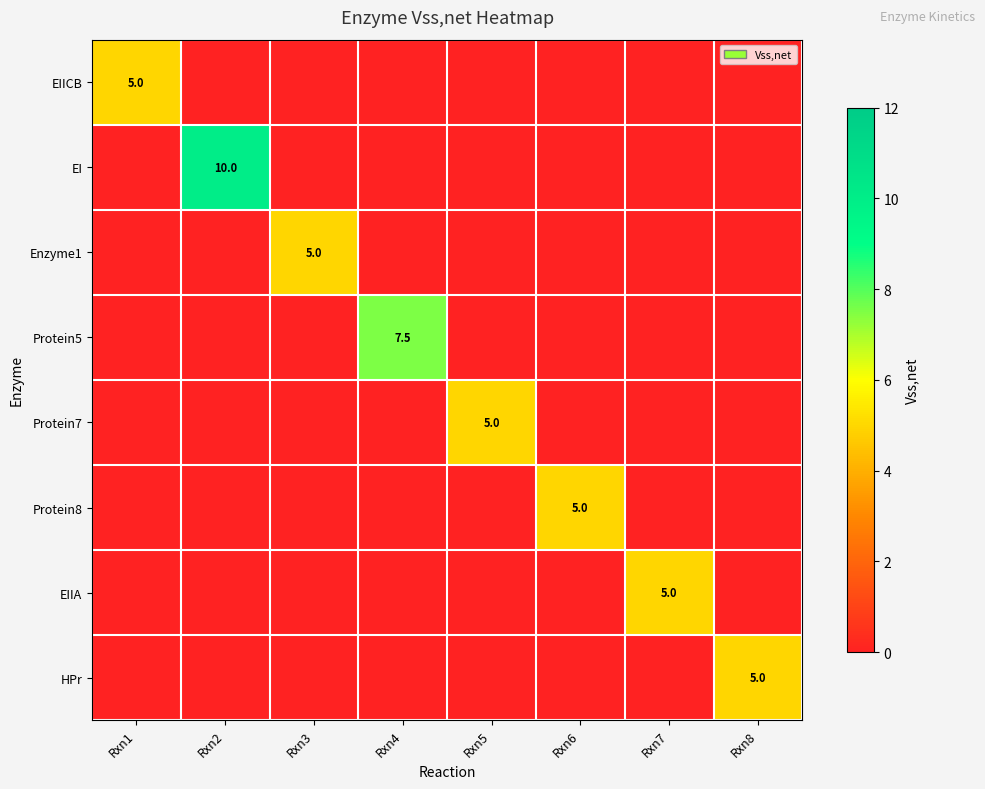

The Protein5 series shows 7.5 at Rxn4. True or false?

True